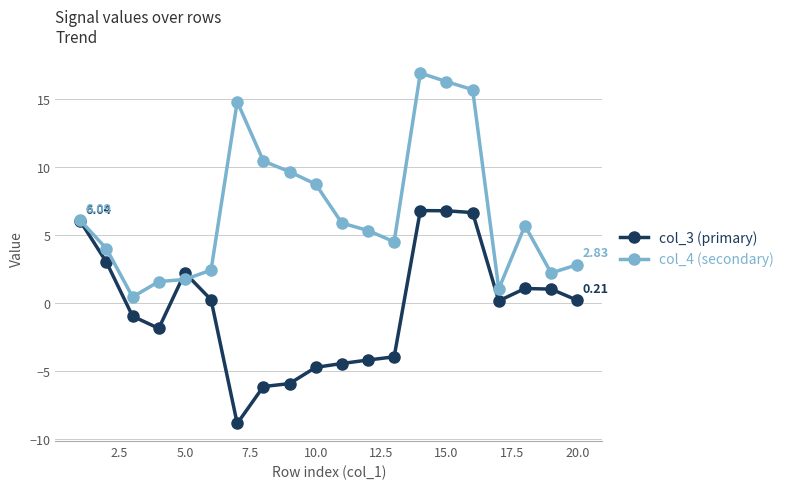

Which series has the largest total across all categories?

col_4 (secondary)